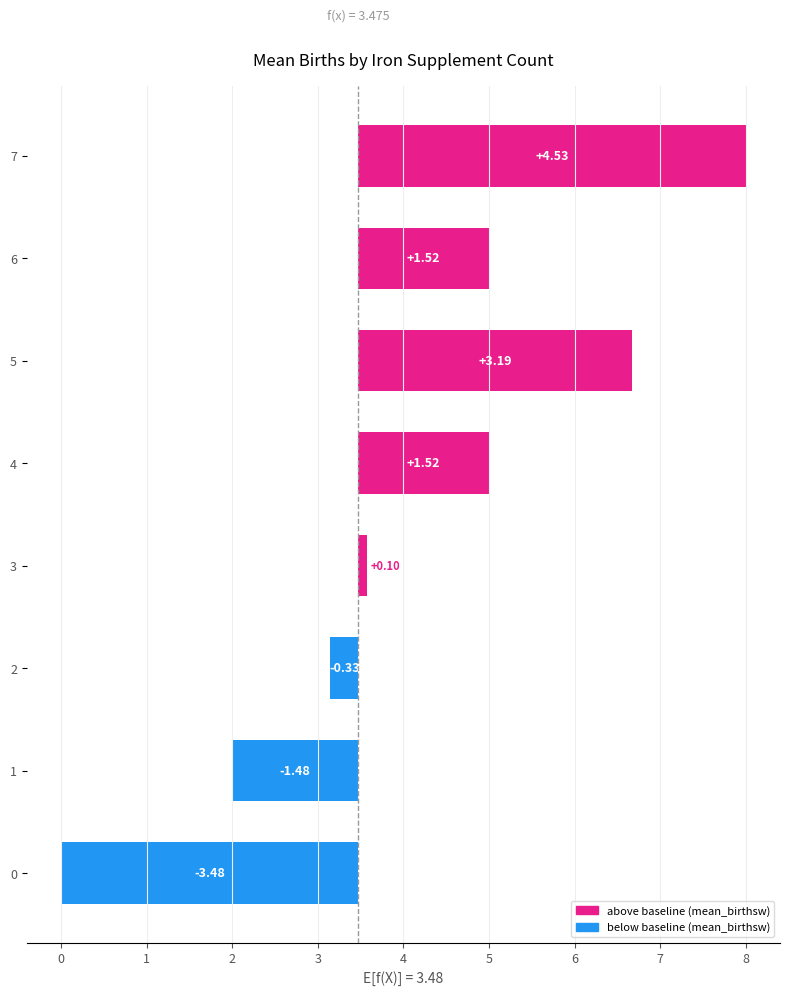

Are the bars horizontal?

Yes